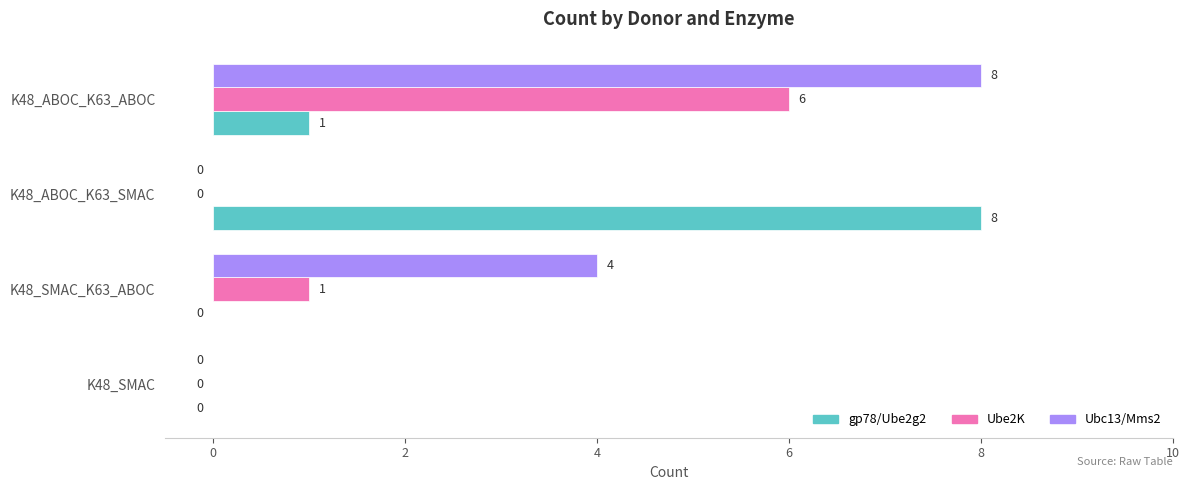

How many Ube2K values are between 0 and 6?

4